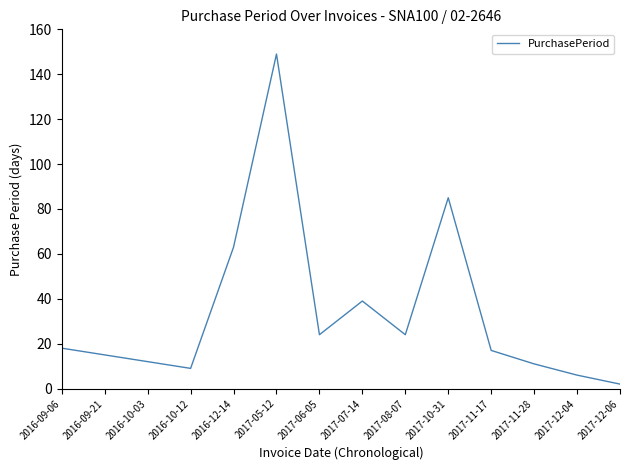

Reading left to right, extract all data points from this chart.

2016-09-06=18	2016-09-21=15	2016-10-03=12	2016-10-12=9	2016-12-14=63	2017-05-12=149	2017-06-05=24	2017-07-14=39	2017-08-07=24	2017-10-31=85	2017-11-17=17	2017-11-28=11	2017-12-04=6	2017-12-06=2